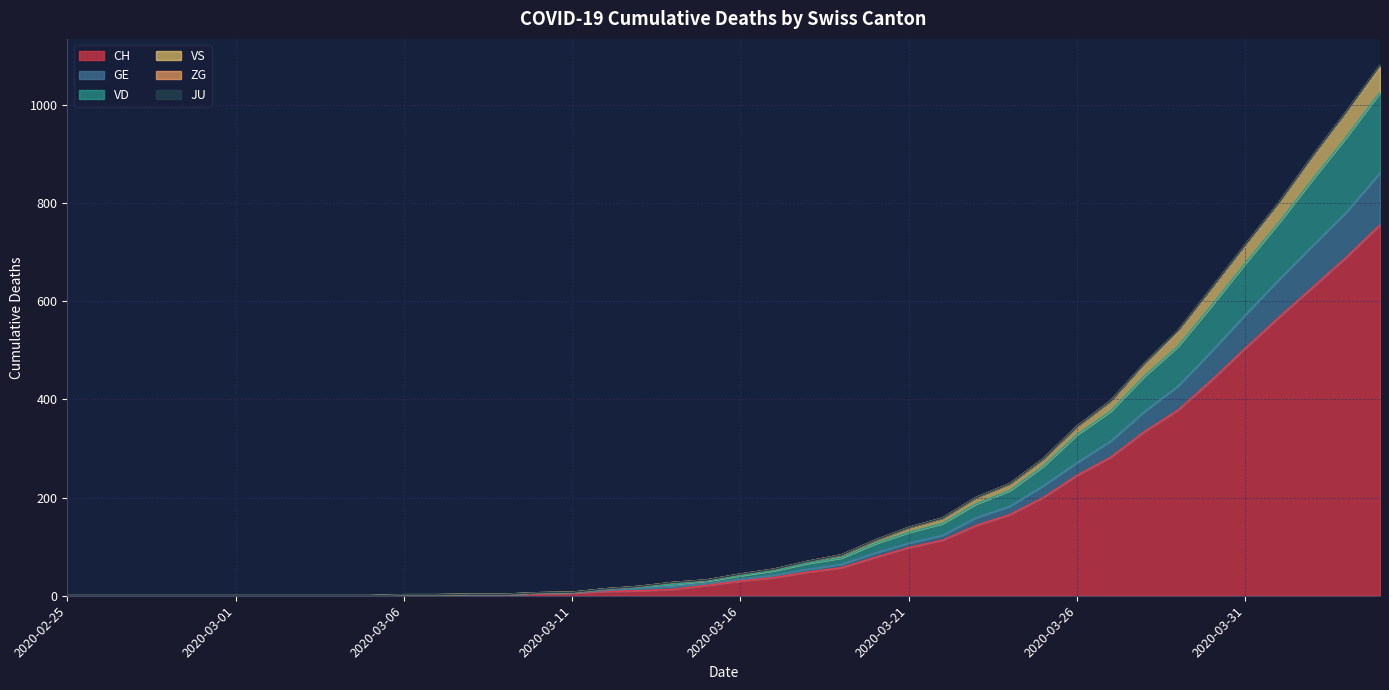

What is the highest value of the CH series?

755